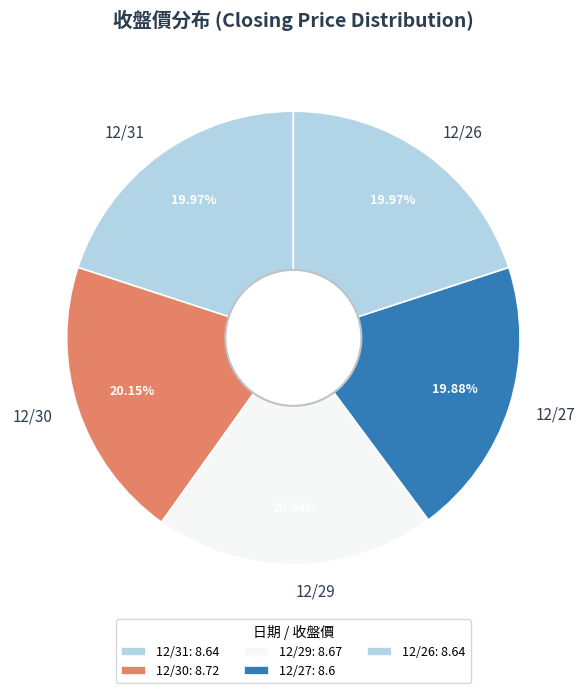

How many slices are in this pie chart?

5